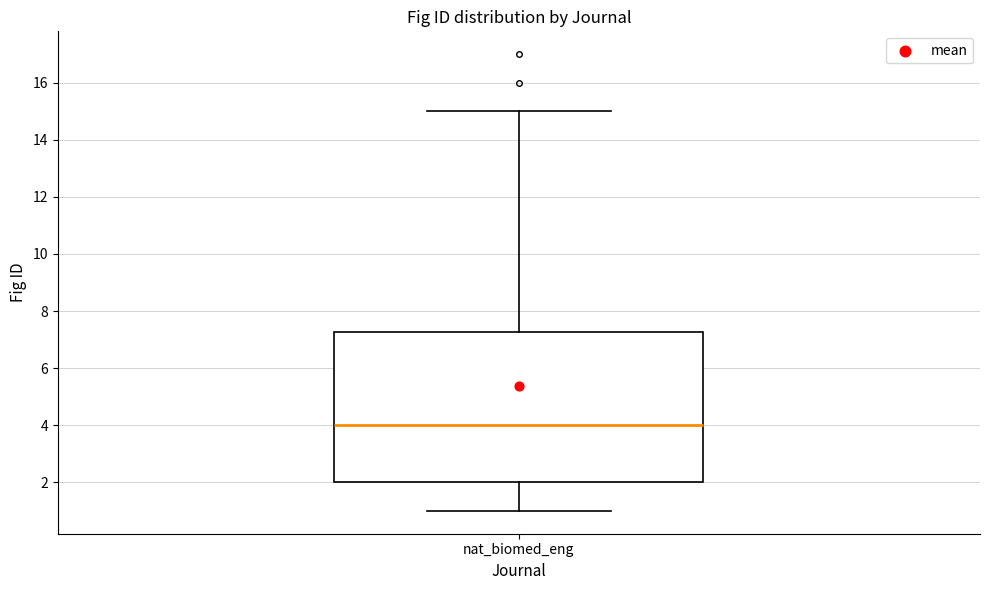

Read this box plot against the y-axis: the position of the median line, the range covered by the box, and the ends of both whiskers. The values are not printed on the chart, so give them approximately, as read against the axis.

median 4.0, box 2.0 to 7.2, whiskers 1.0 to 15.0